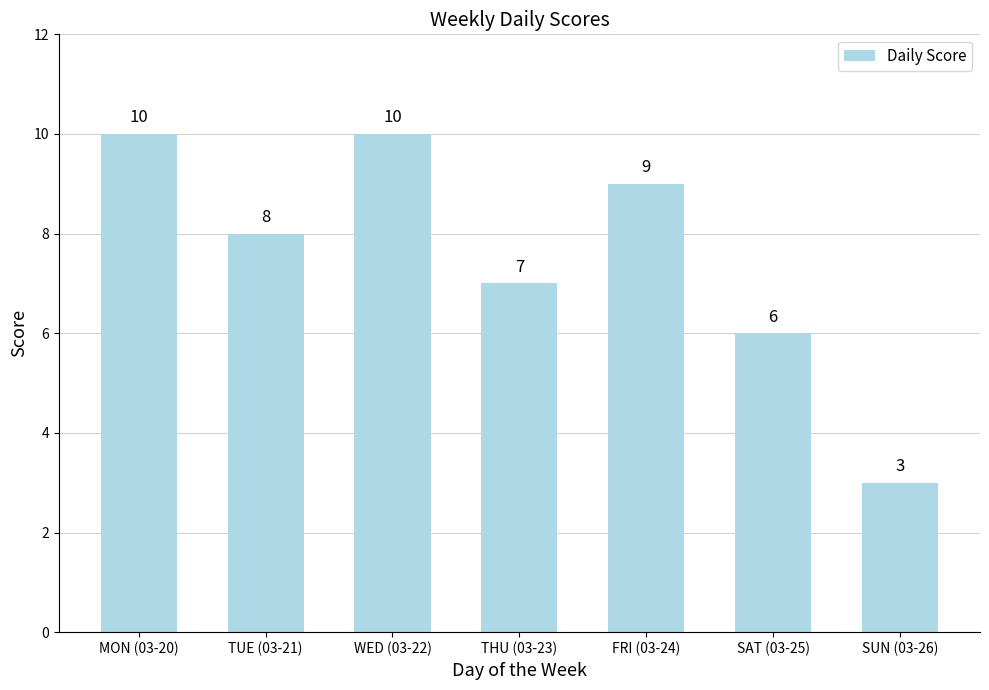

Is it true that the value at SUN (03-26) is 3?

True